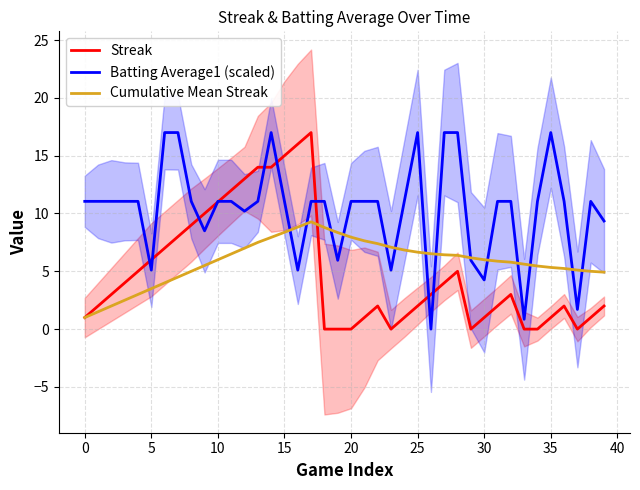

What is the total value across all series at 36?

18.3